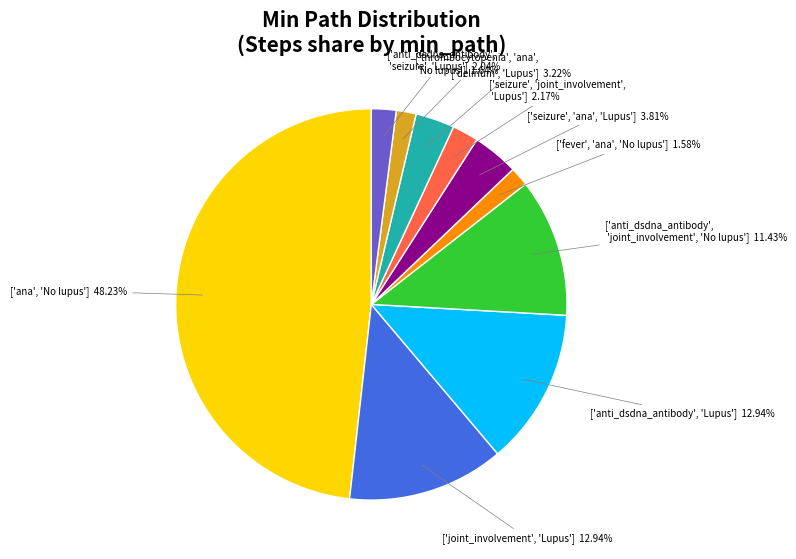

Count the number of slices in the pie.

10